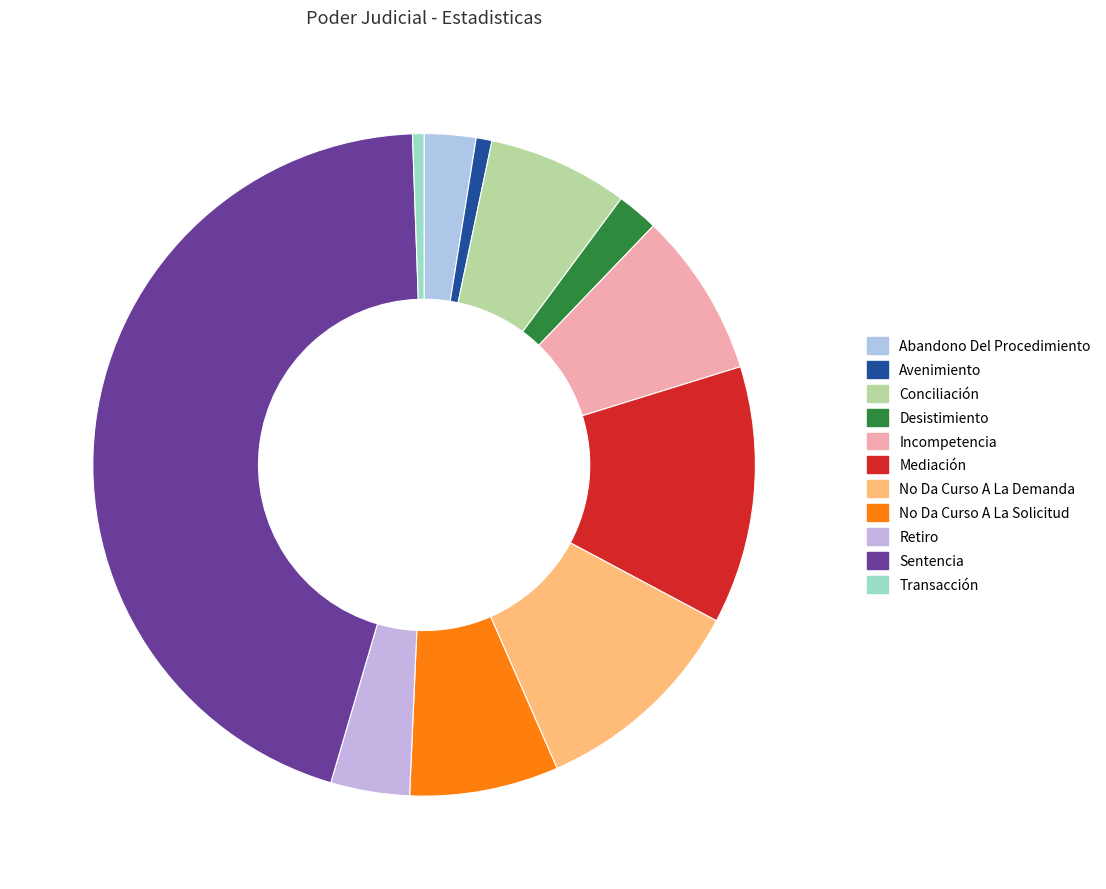

Is Retiro the majority of the pie?

No